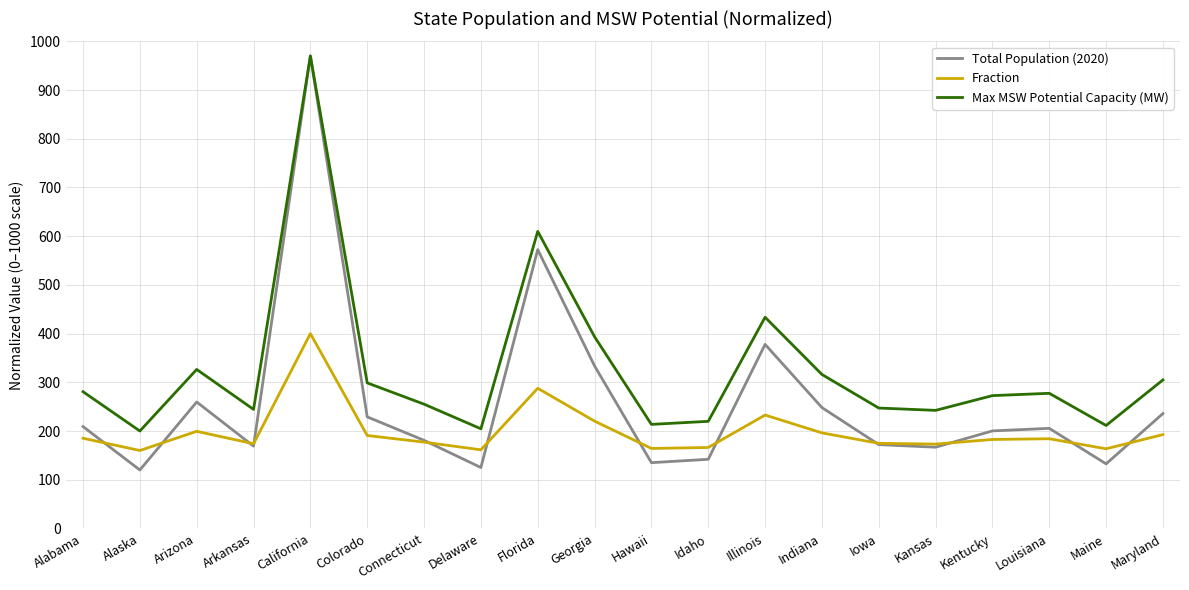

Rank the series at Alaska from lowest to highest value.

Total Population (2020), Fraction, Max MSW Potential Capacity (MW)